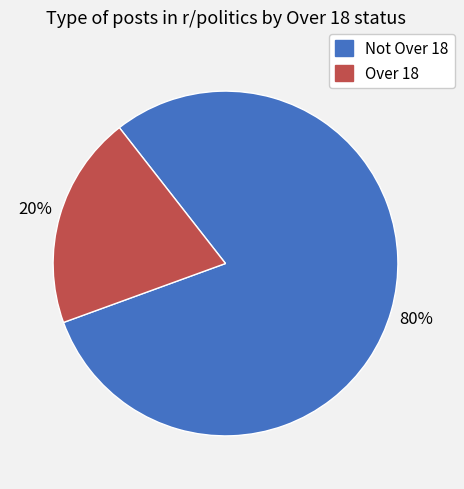

To the nearest percent, what is the combined percentage of Not Over 18 and Over 18?

100%